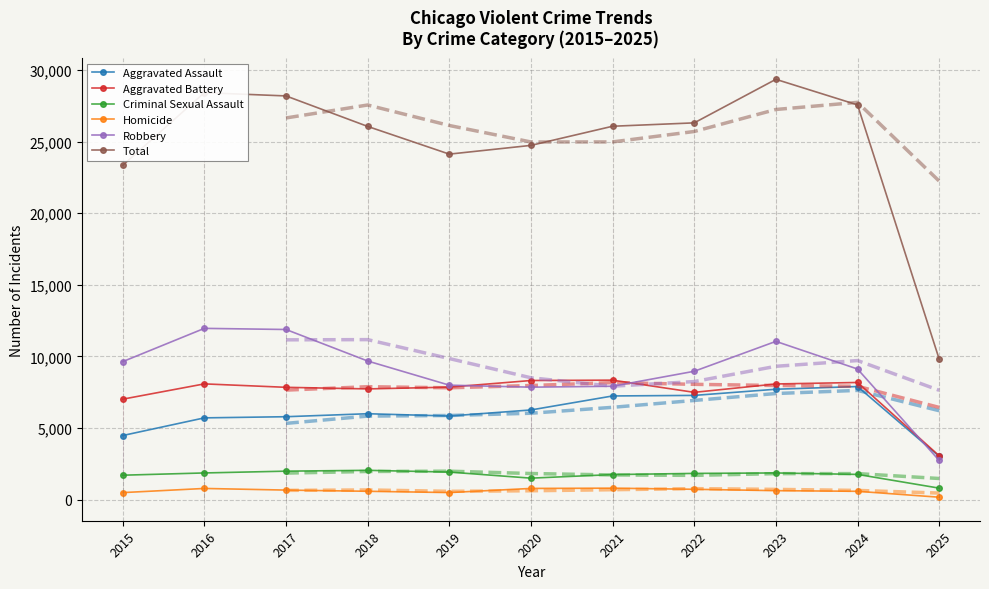

How many values in the Criminal Sexual Assault series are below 1836?

5